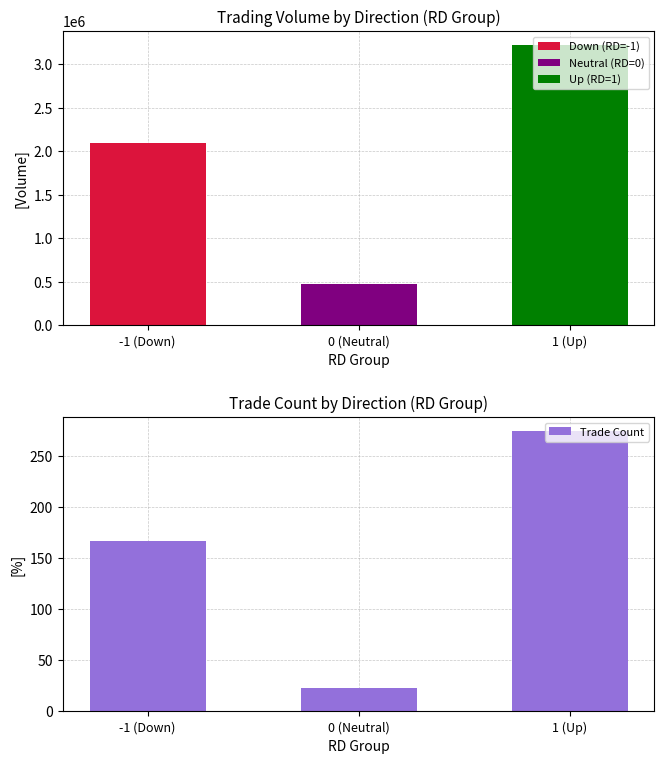

What is the label of the 3rd bar from the right?

-1 (Down)